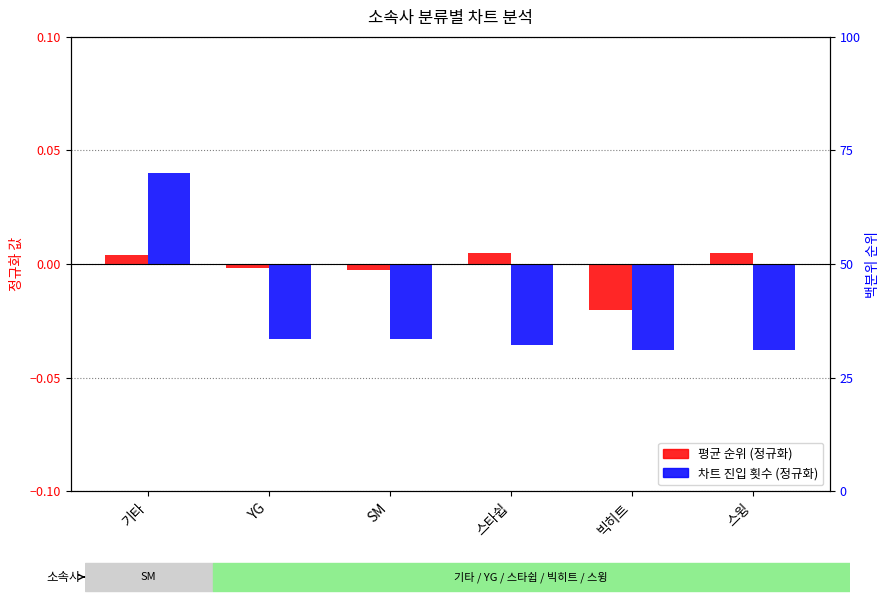

The value of 차트 진입 횟수 (정규화) at 스타쉽 is -0.1. True or false?

False